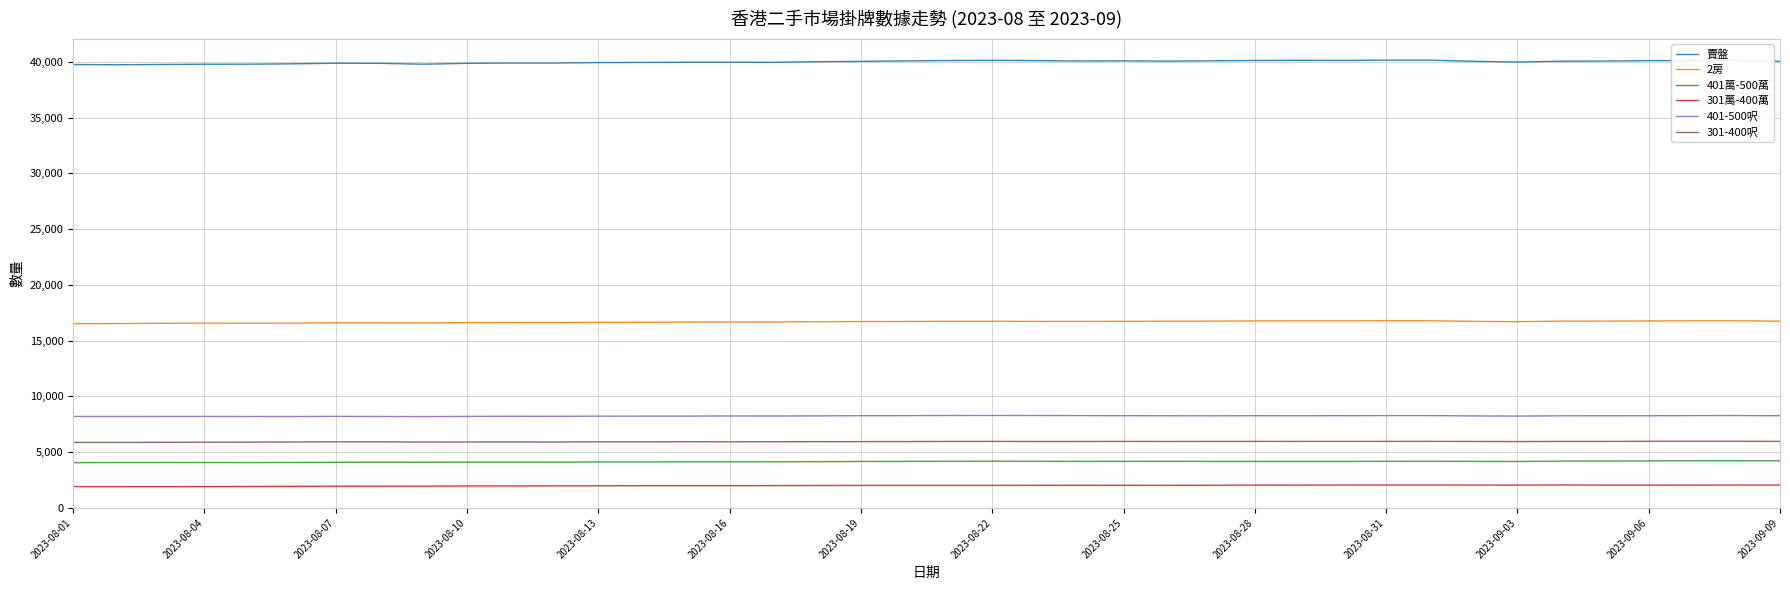

What is the smallest value displayed?

1893